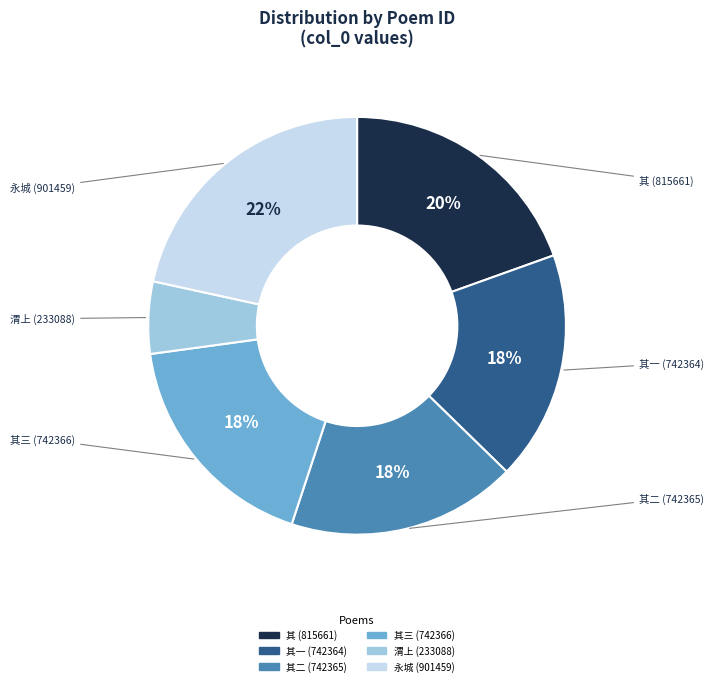

Count the number of slices in the pie.

6